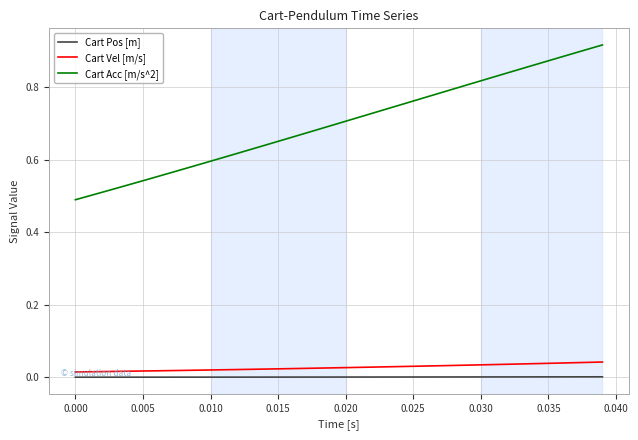

What are all the series names shown in the legend?

Cart Pos [m], Cart Vel [m/s], Cart Acc [m/s^2]